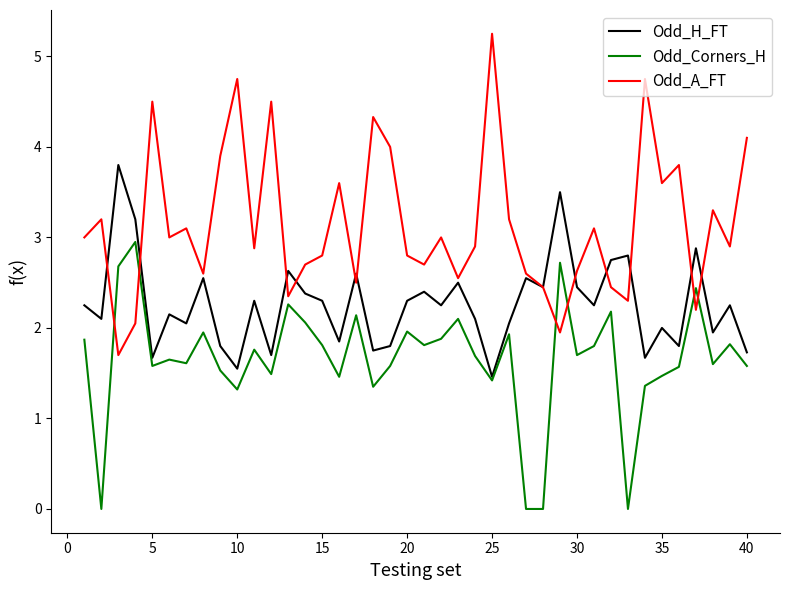

List the series in order of their peak value, lowest first.

Odd_Corners_H, Odd_H_FT, Odd_A_FT